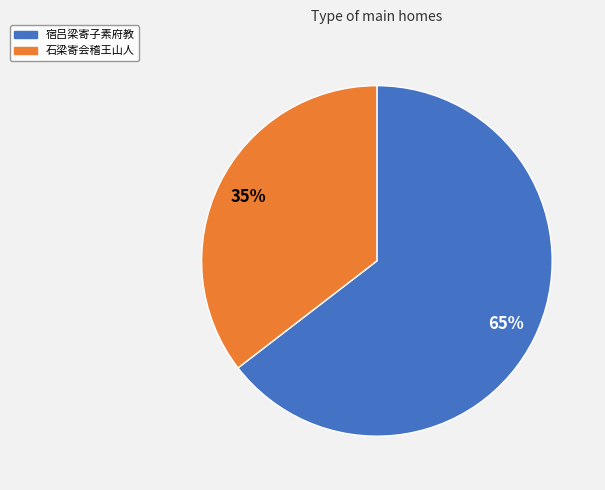

To the nearest percent, what is the combined percentage of 石梁寄会稽王山人 and 宿吕梁寄子素府教?

100%